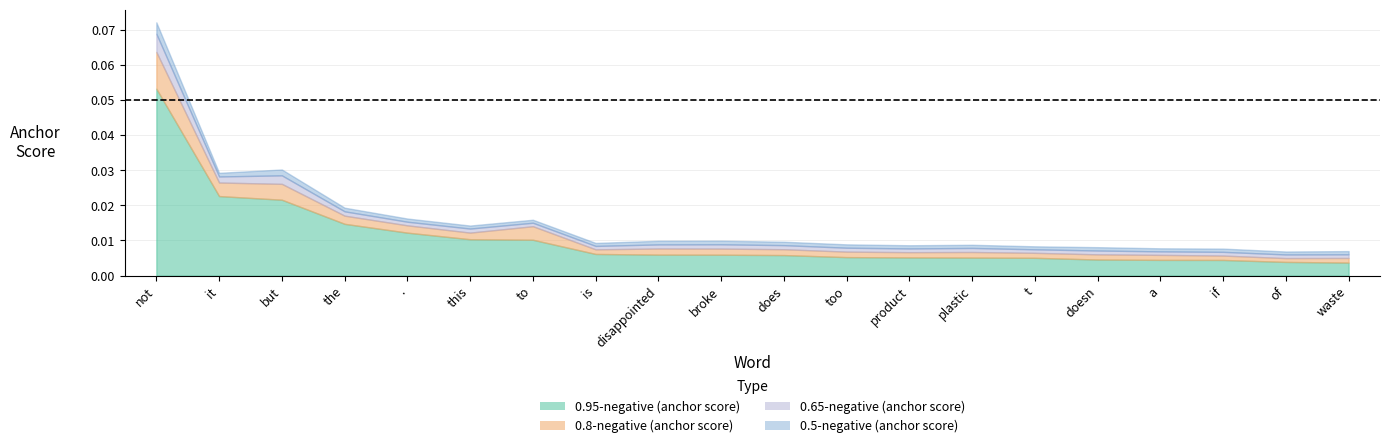

How many 0.5-negative (anchor score) values are between 0 and 1?

20